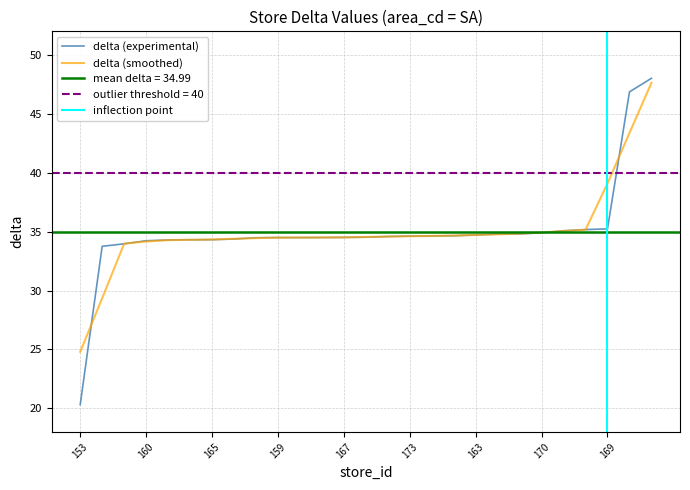

List the labels in order of value, largest first.

157, 162, 169, 166, 175, 170, 174, 179, 163, 158, 177, 173, 164, 155, 167, 172, 178, 159, 176, 168, 165, 156, 161, 160, 171, 154, 153